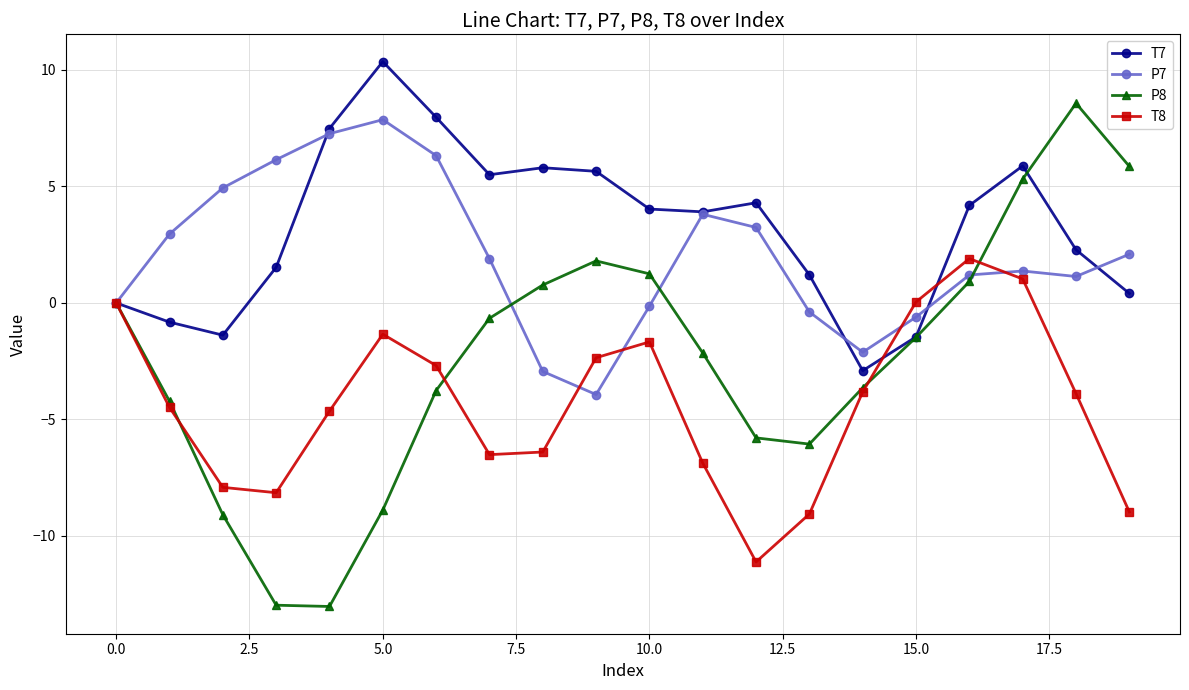

What is the average value of the T8 series?

-4.3